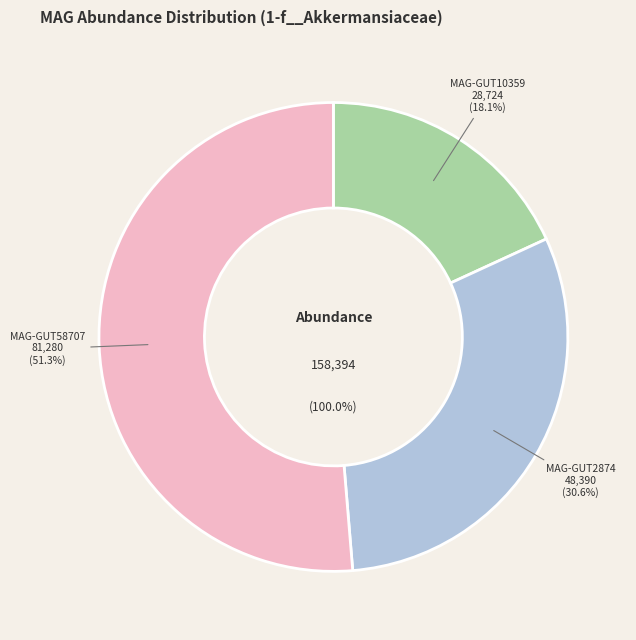

To the nearest percent, what is the difference between the even_MAG-GUT2874.fa and even_MAG-GUT10359.fa slice percentages?

12%